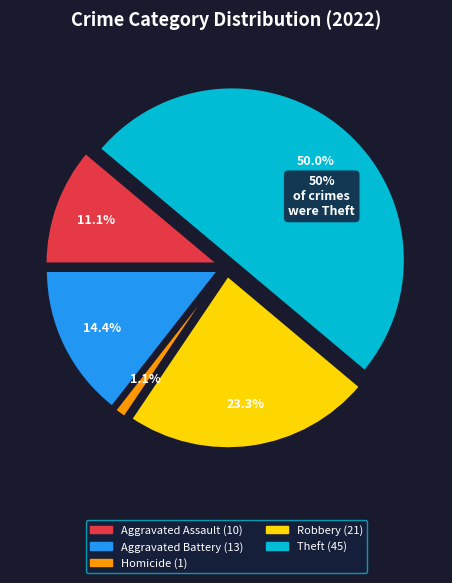

What is the change in value from Aggravated Assault to Homicide?

-9